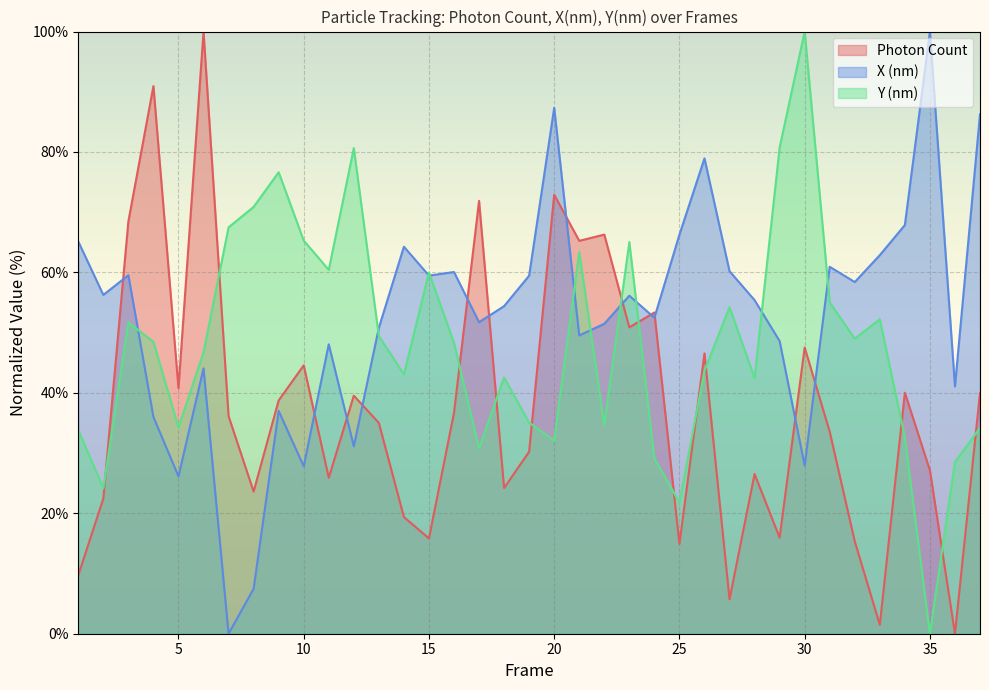

Does the chart display data point markers on the line(s)?

No